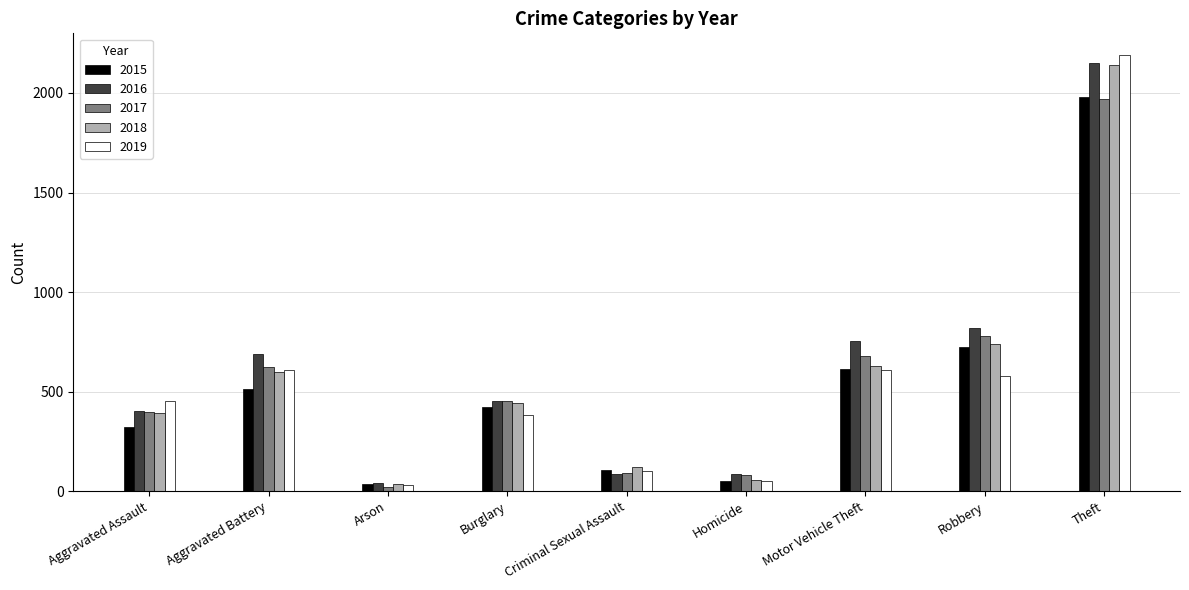

Which series has the widest spread of values?

2019